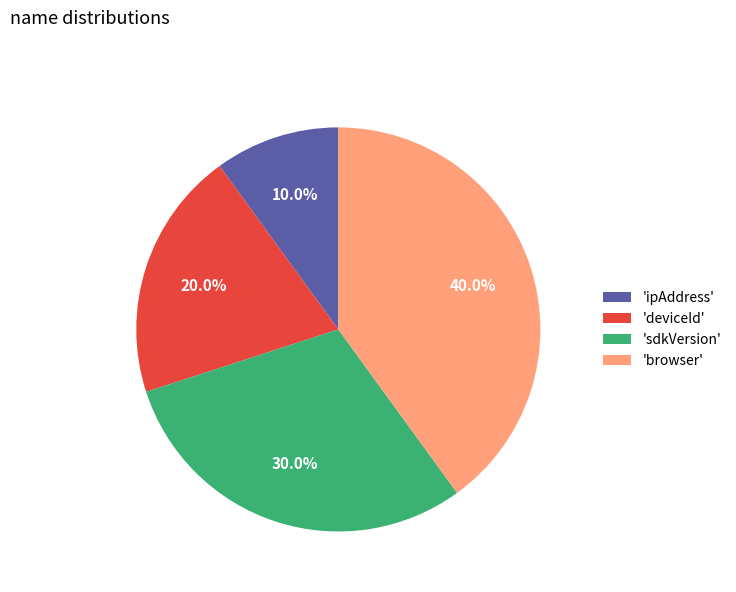

Does 'browser' account for over 50% of the chart?

No